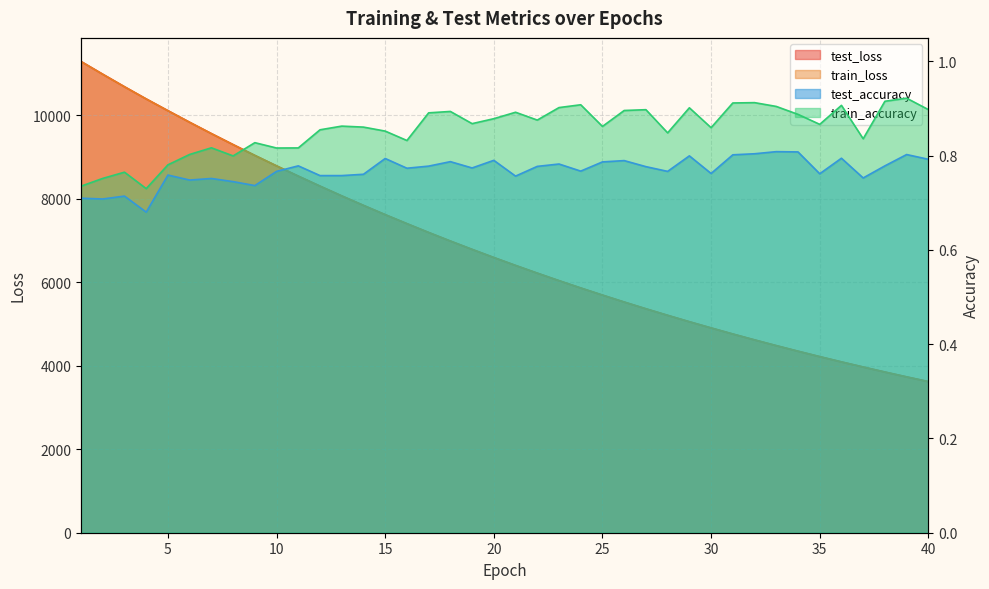

What is the sum of all train_loss values?

273248.4